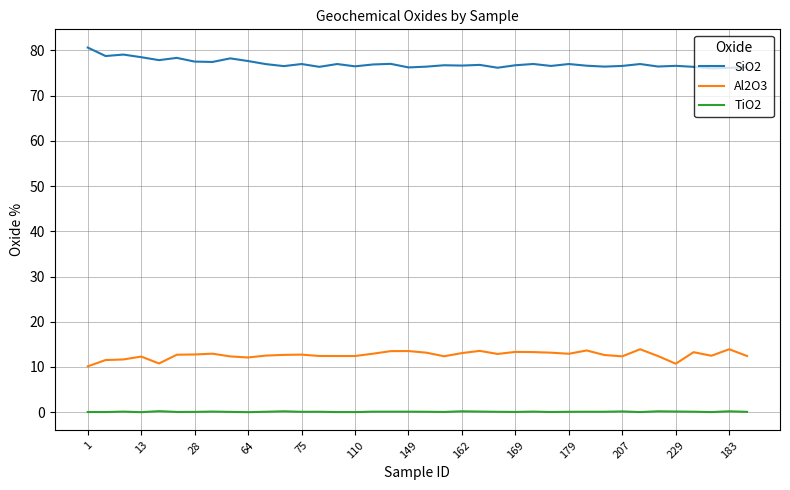

What is the highest value of the SiO2 series?

80.6